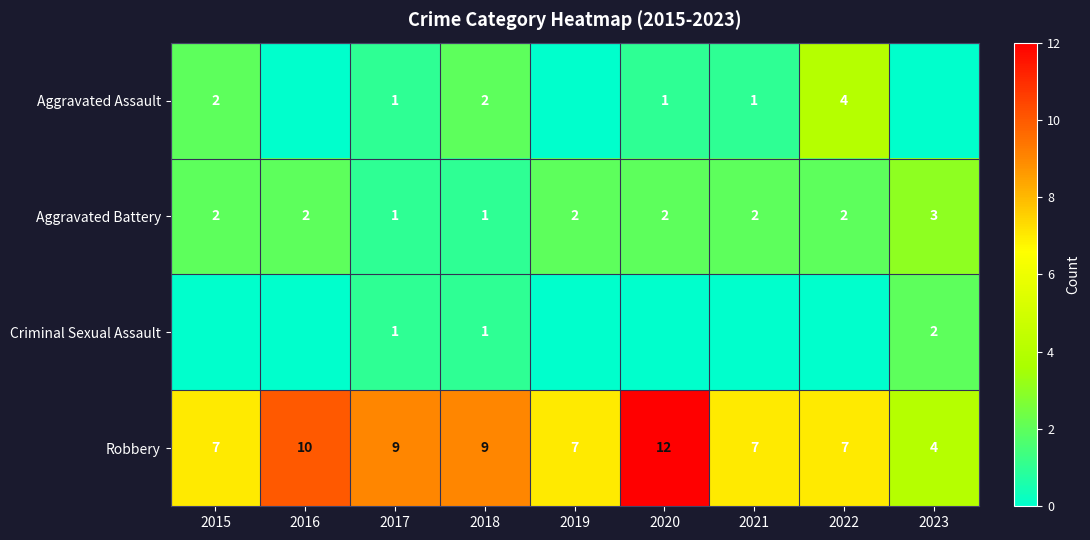

Which has a higher value, 2021 or 2018?

2018